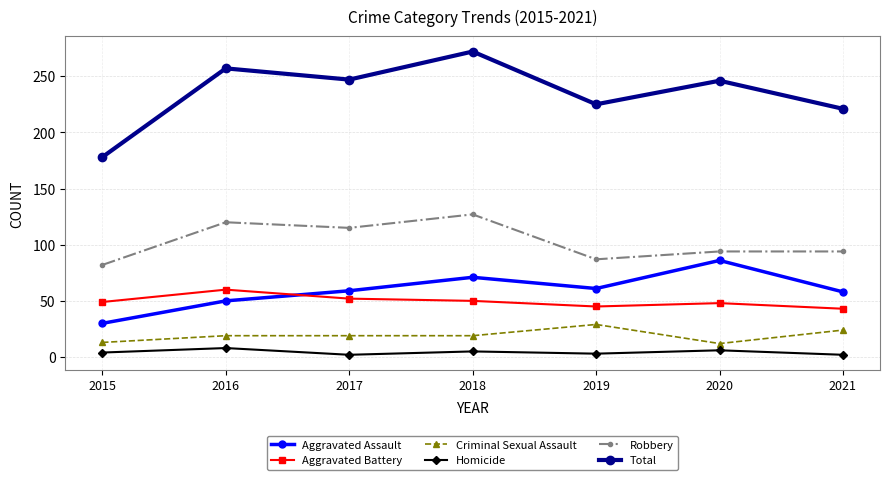

The Robbery series shows 94 at 2021. True or false?

True